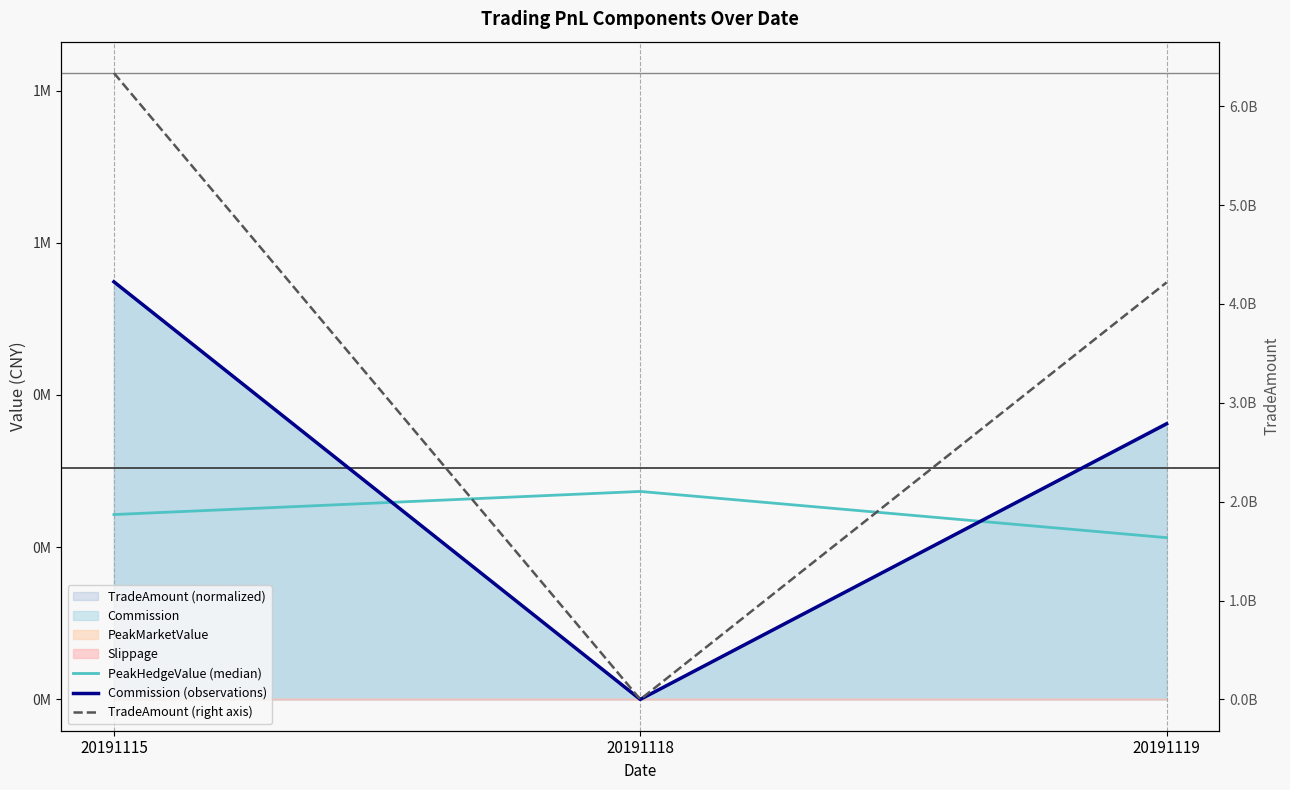

Reading left to right, list all the values displayed in this chart.

PeakHedgeValue (median): 20191115=242888.5	20191118=273249.5	20191119=212527.4
Commission (observations): 20191115=548712.4	20191118=0.0	20191119=362119.4
TradeAmount (right axis): 20191115=6335785870.0	20191118=0.0	20191119=4217405220.0